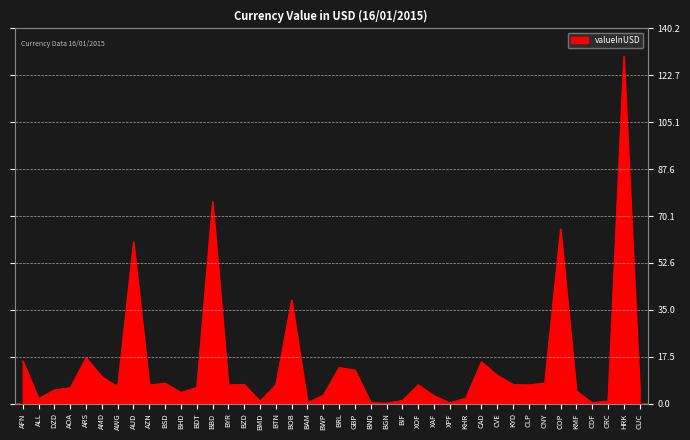

What position from the right is ARS?

36